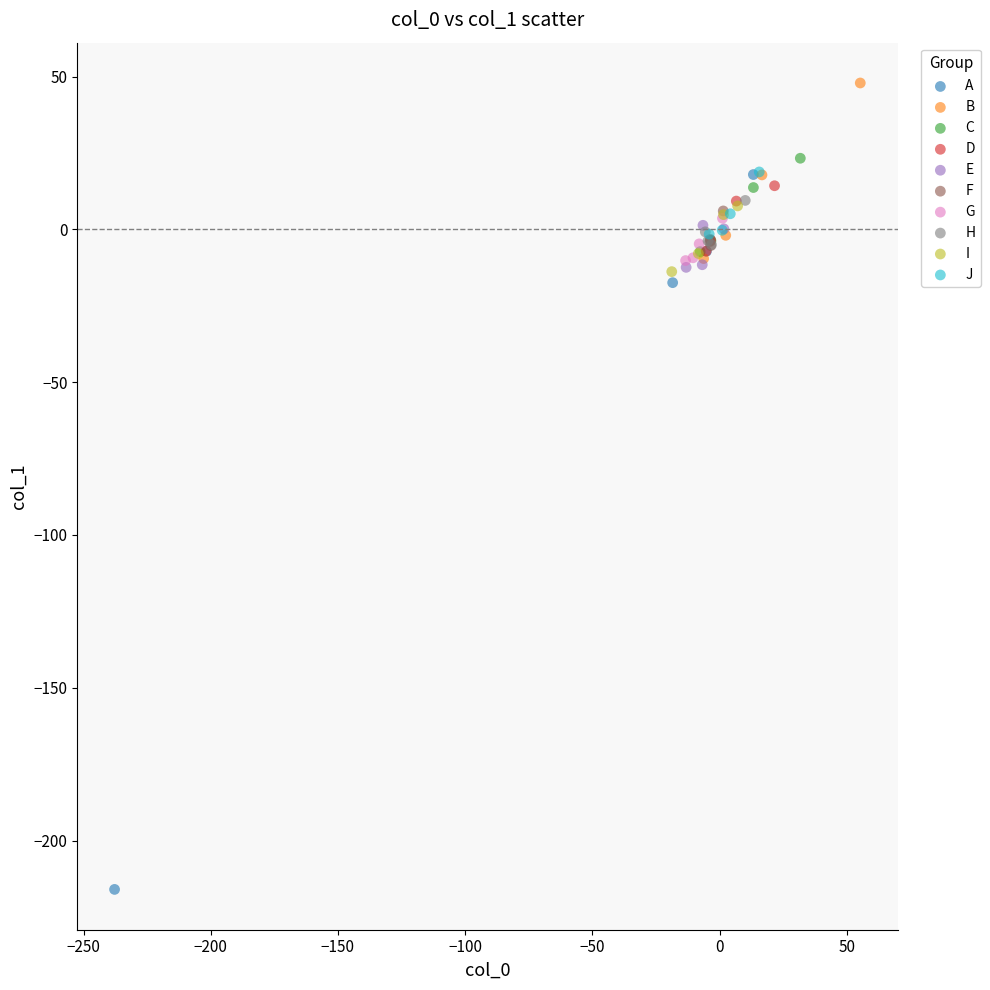

Which series reaches the minimum Y coordinate?

A